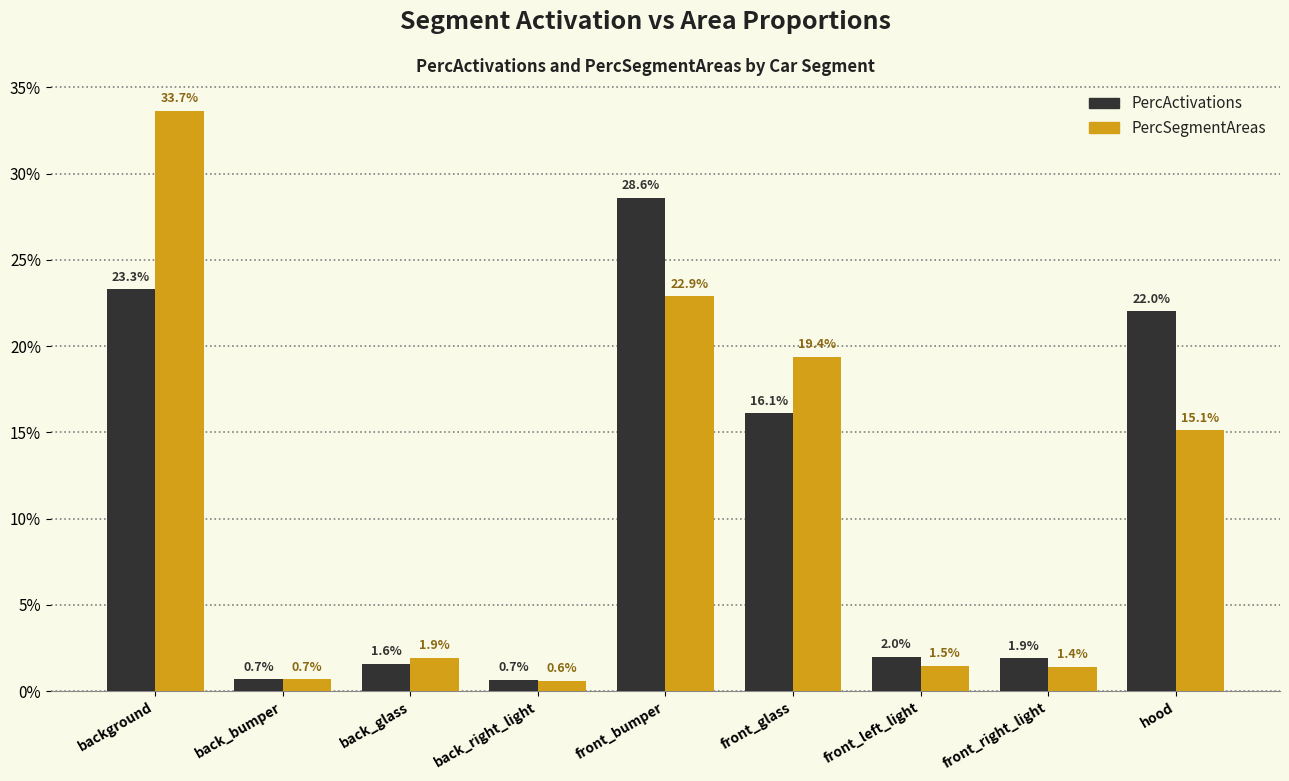

What are all the series names shown in the legend?

PercActivations, PercSegmentAreas